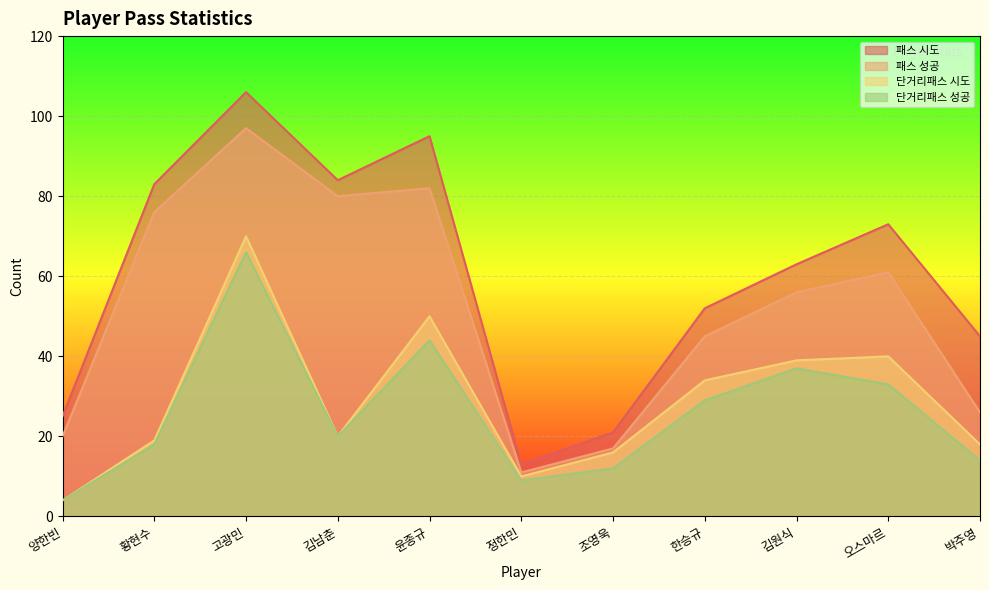

What are all the series names shown in the legend?

패스 시도, 패스 성공, 단거리패스 시도, 단거리패스 성공